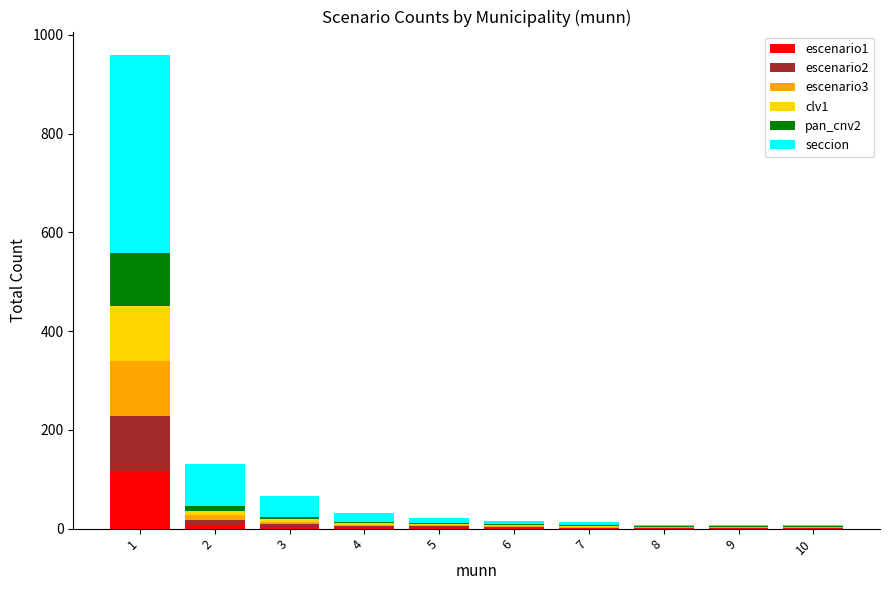

How many distinct data groups are displayed?

6